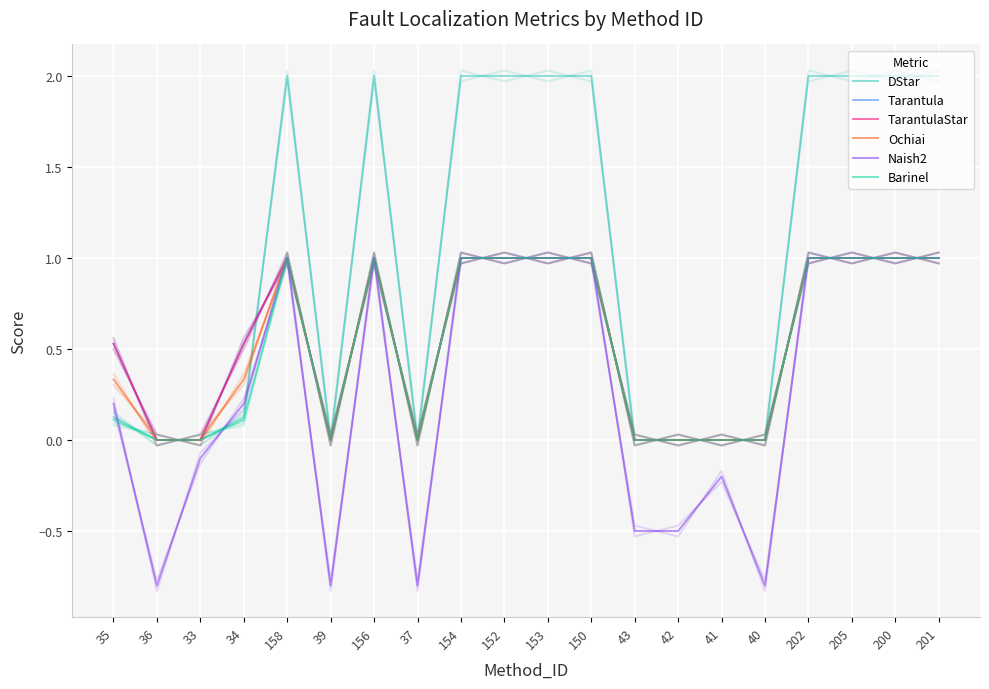

At how many categories does at least one series exceed 1?

10